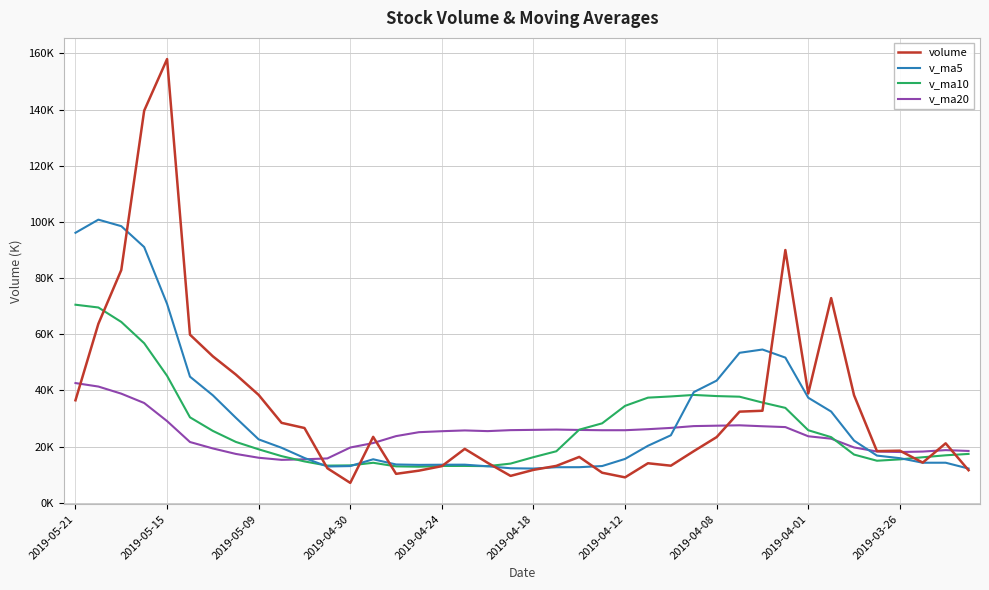

At which label does v_ma10 first exceed 21681?

2019-05-21